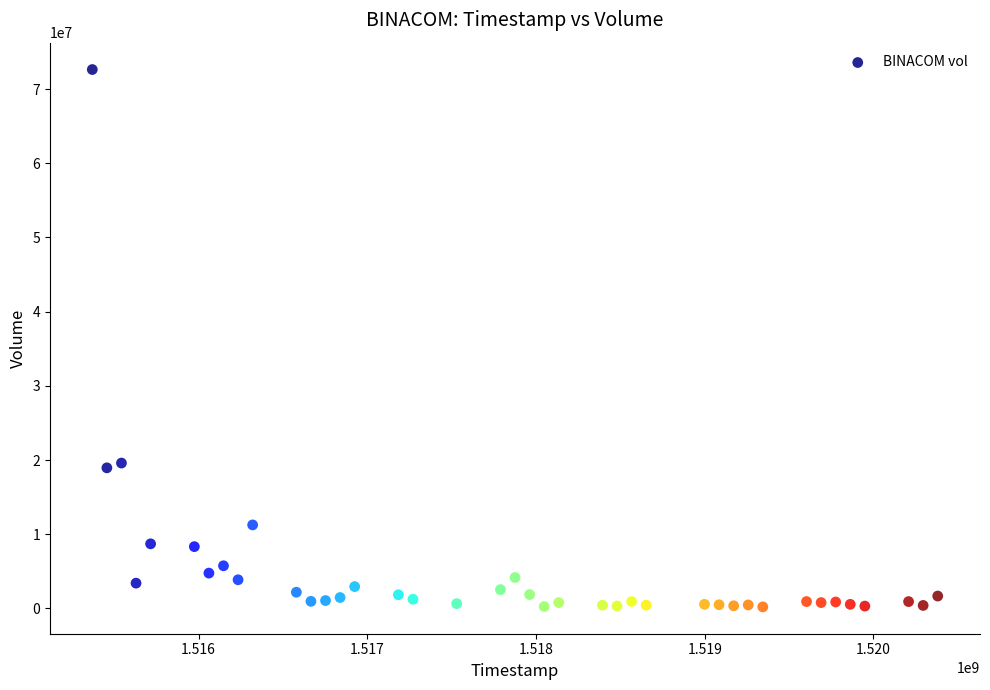

What is the range of Y values (max minus min)?

72431900